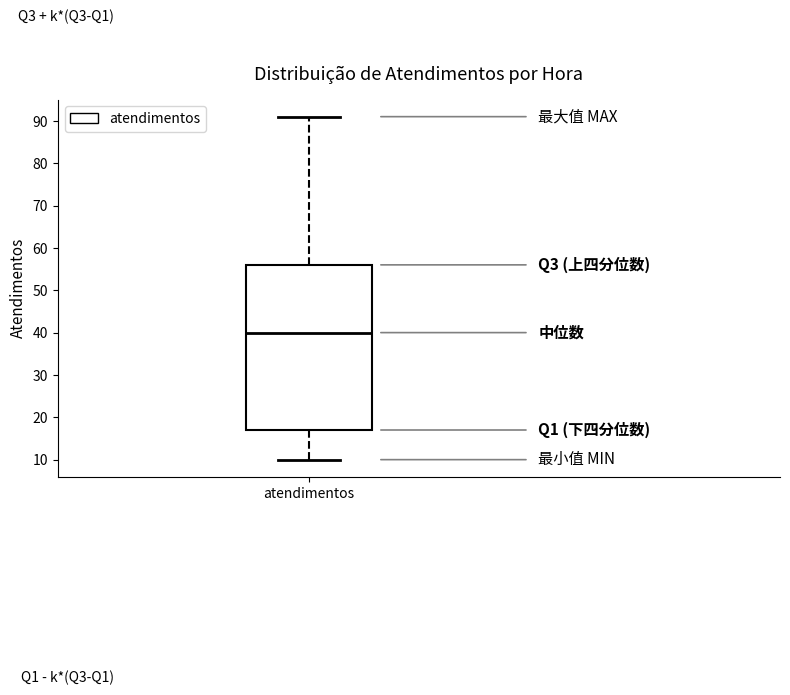

Transcribe this box plot: give where the median line is, the range the box spans, and where the two whiskers end, as read against the y-axis. The values are not printed on the chart, so give them approximately, as read against the axis.

median 40, box 17 to 56, whiskers 10 to 91